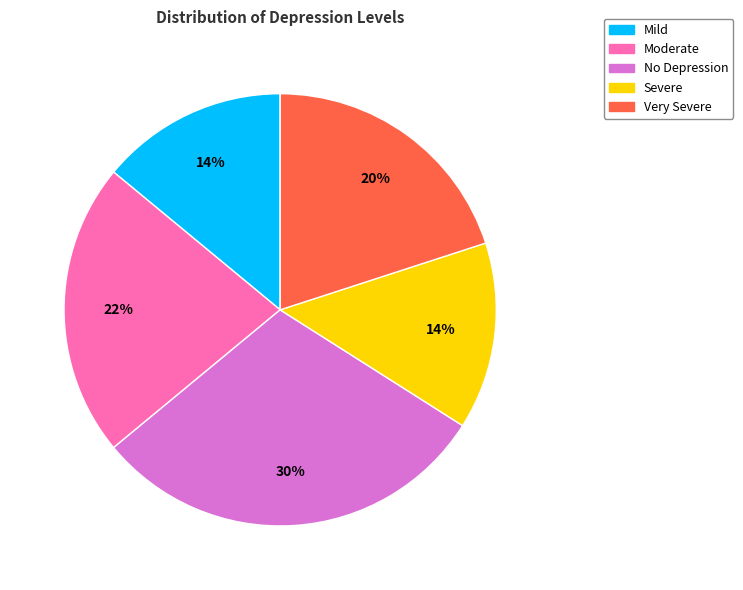

To the nearest percent, what is the difference between the largest and smallest slice percentages?

16%